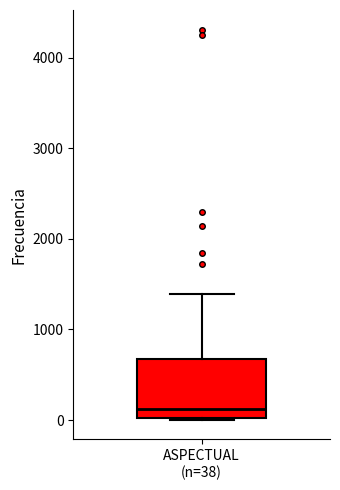

Where is the lower edge of the box for ASPECTUAL (n=38) on the y-axis? The values are not printed on the chart, so give them approximately, as read against the axis.

0